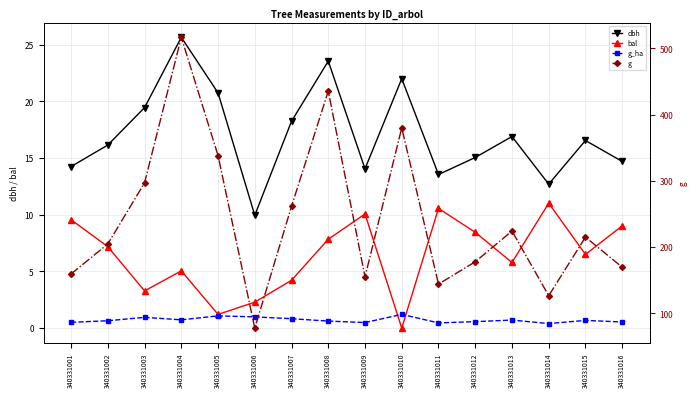

What is the difference between the g_ha values at 340331004 and 340331001?

0.2